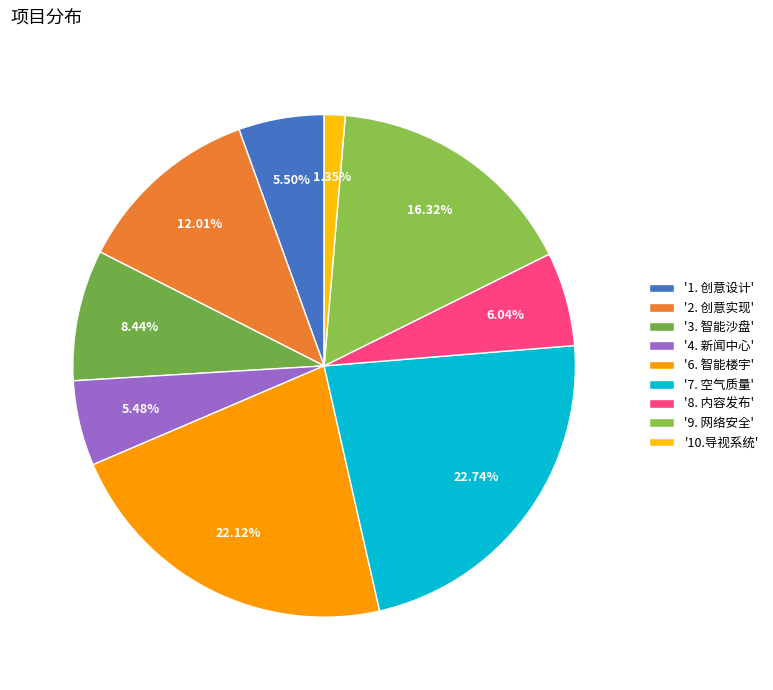

To the nearest percent, what is the difference between the largest and smallest slice percentages?

21%